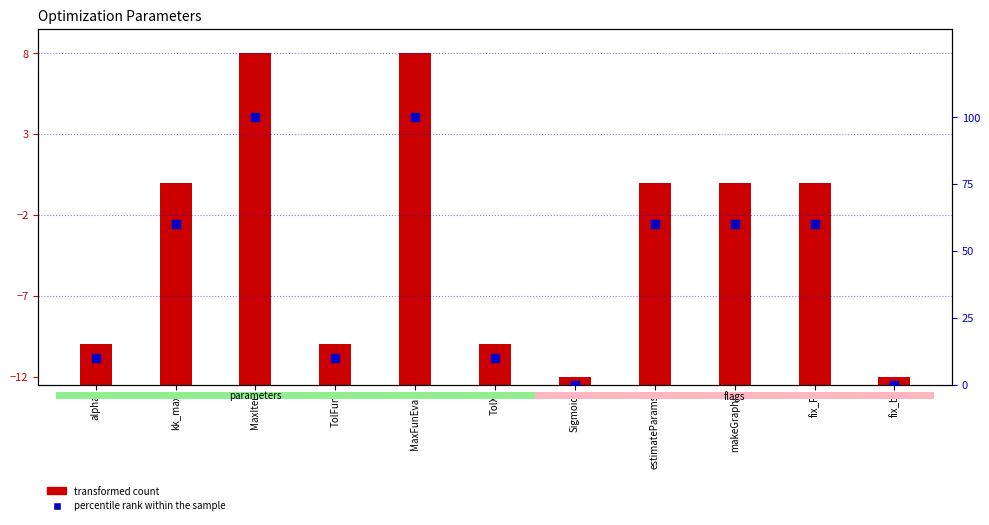

What are all the series names shown in the legend?

transformed count, percentile rank within the sample